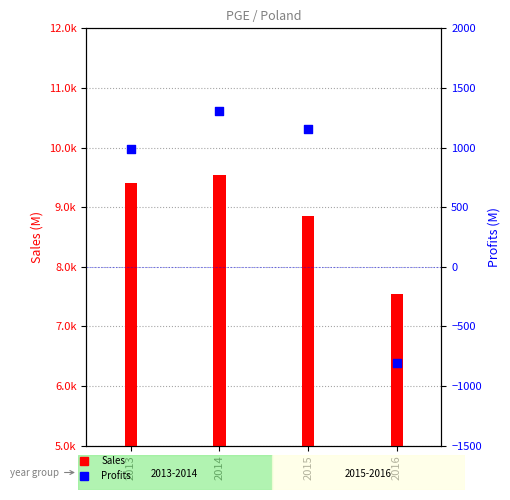

At how many categories does at least one series exceed 8896?

2